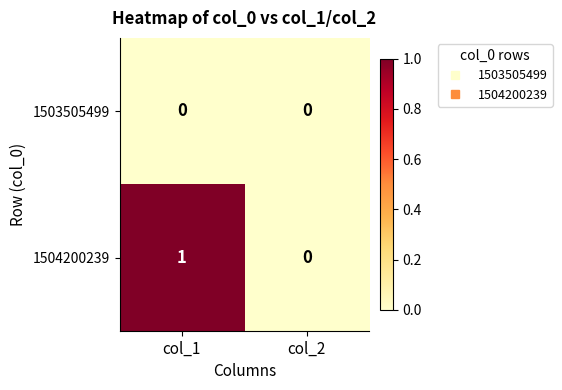

Count the number of data series in this chart.

2